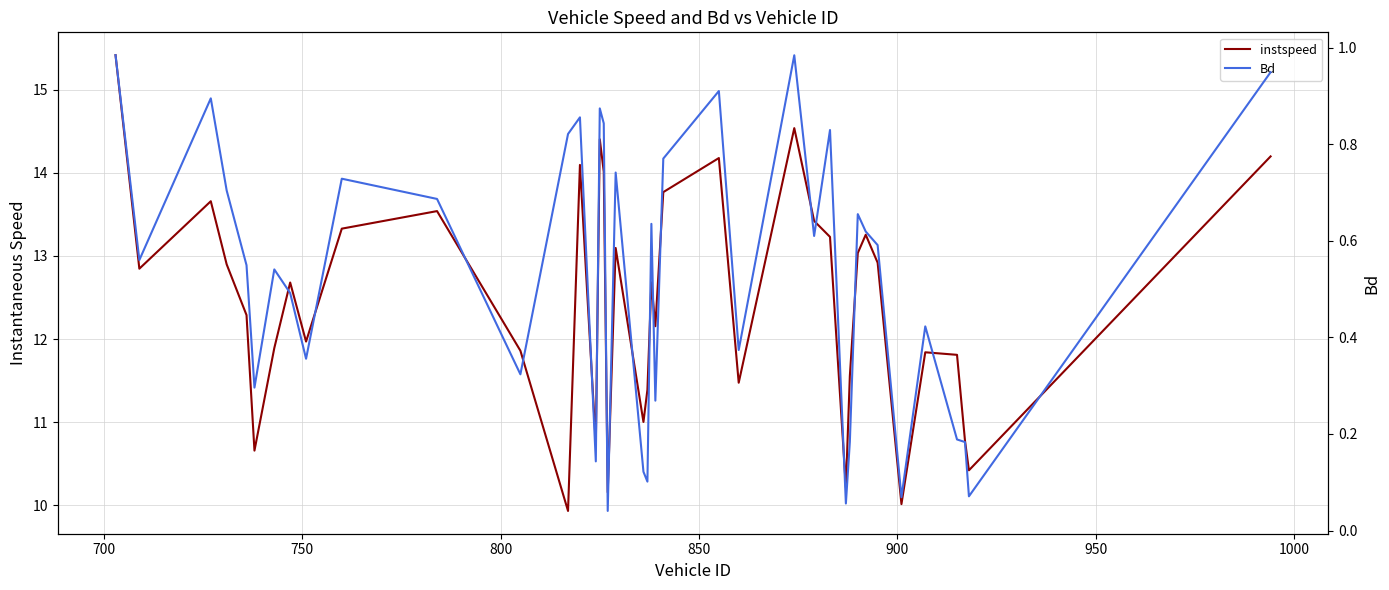

True or false: instspeed has more than 2 interior local peaks.

True